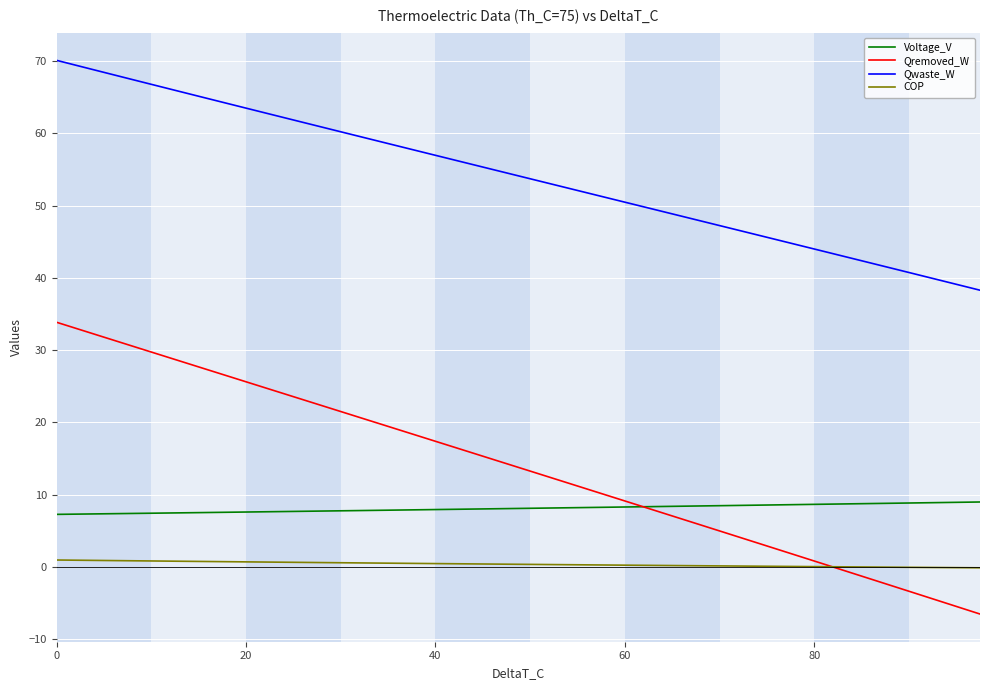

True or false: Qwaste_W and Voltage_V intersect in this chart.

False